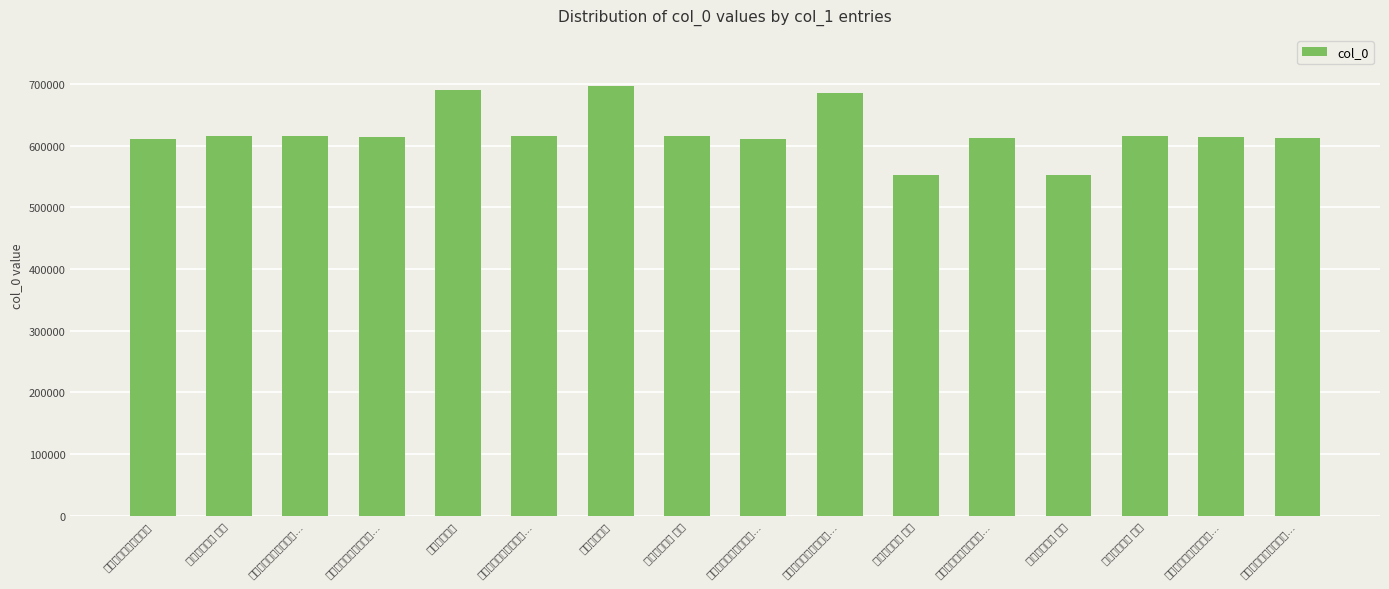

How many values exceed 615501?

7